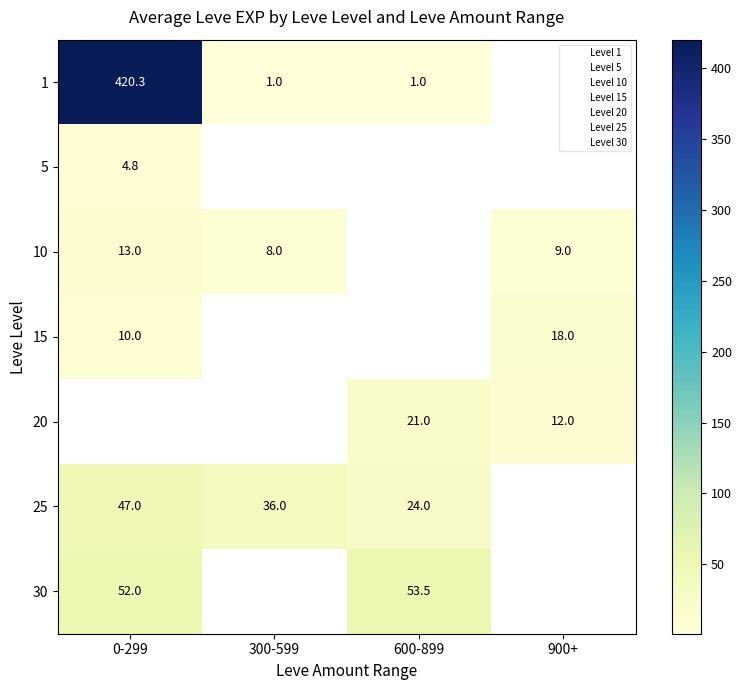

Which category has the highest value in the 1 series?

0-299